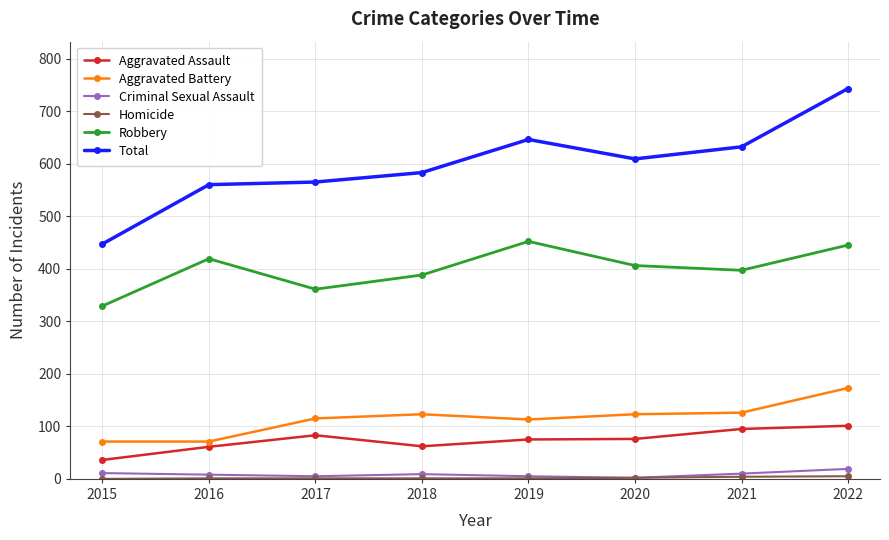

At which category is the sum across all series the highest?

2022